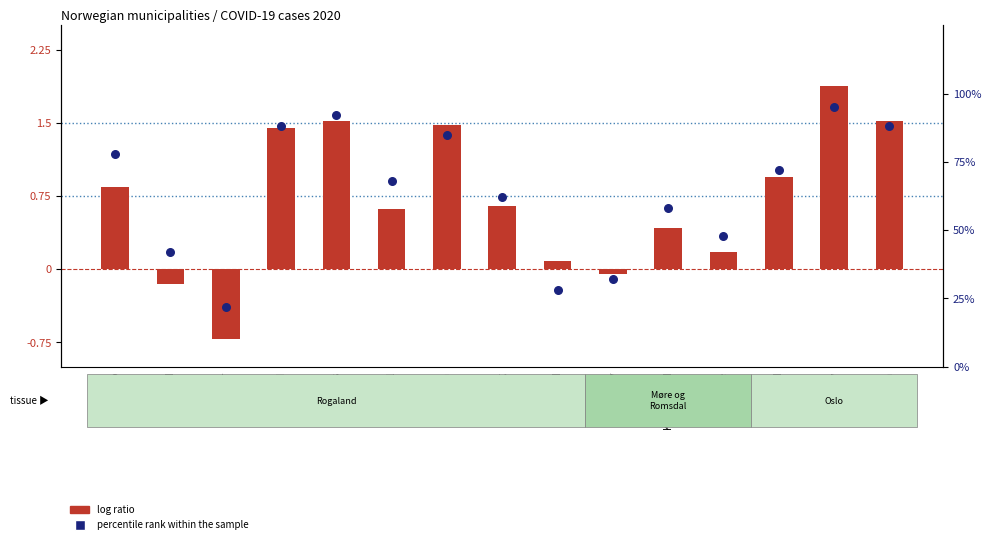

Is the value of percentile rank within the sample at Sokndal greater than the value of log ratio at Sandnes?

Yes